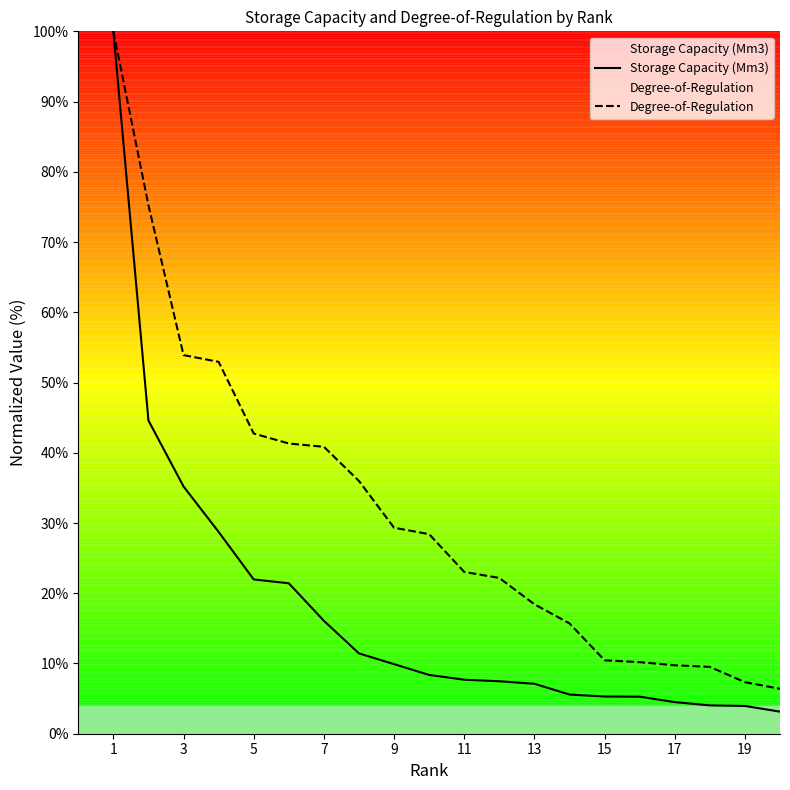

What is the minimum value shown in the chart?

3.1